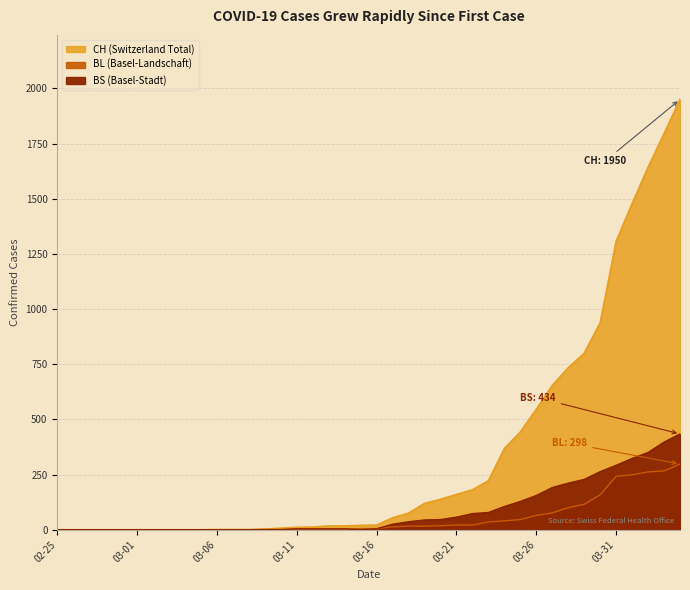

What is the average value of the BS series?

86